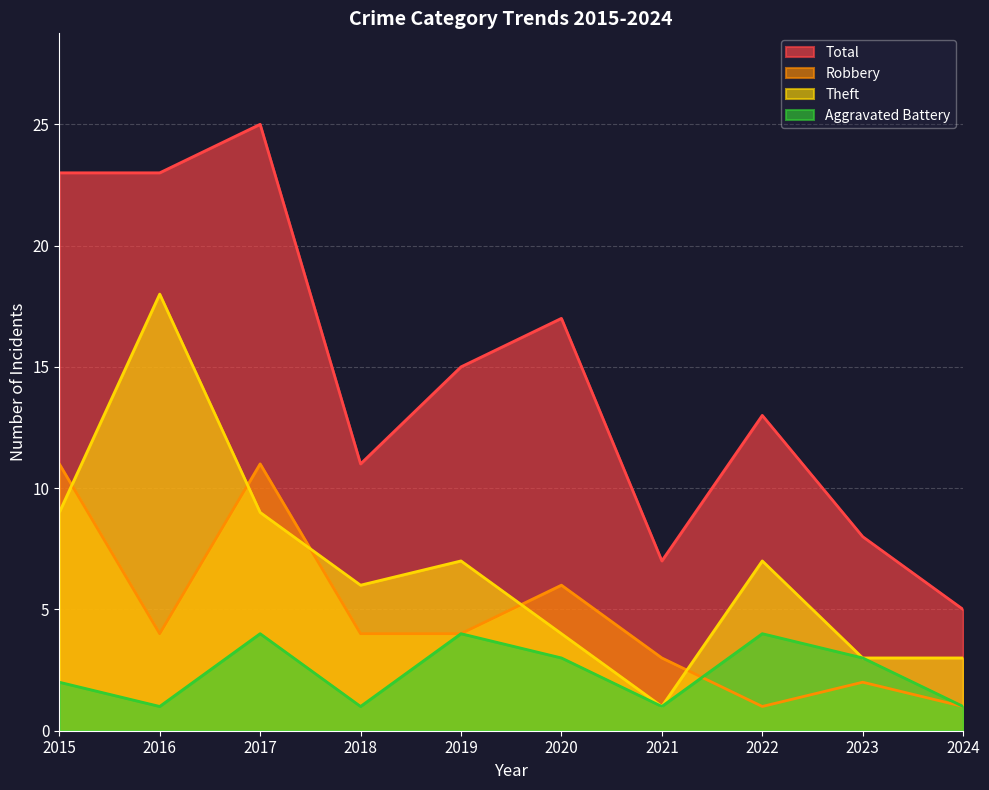

At which label does Aggravated Battery first exceed 3?

2017